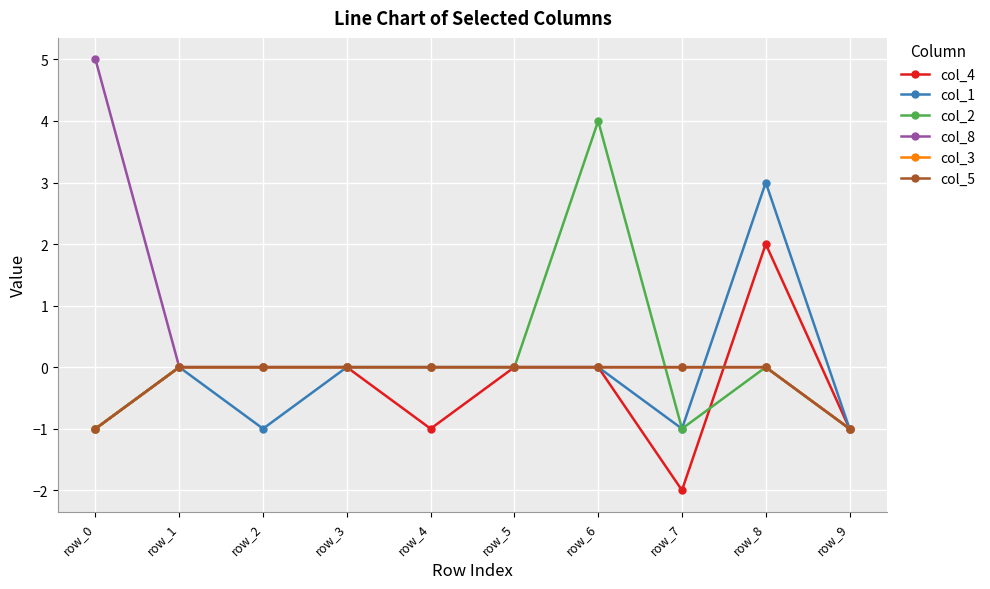

At how many categories does at least one series exceed 0?

3